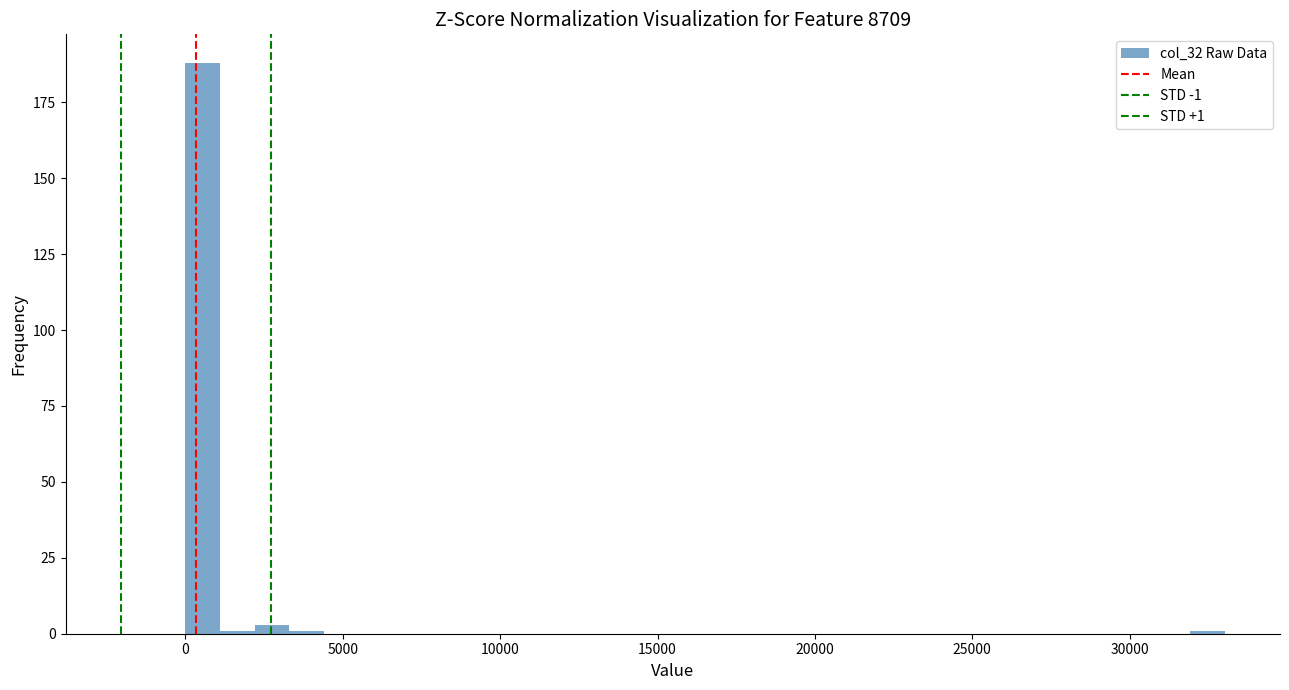

Around what value on the x-axis is the tallest bar? Give the approximate position of its centre, as read against the axis.

500